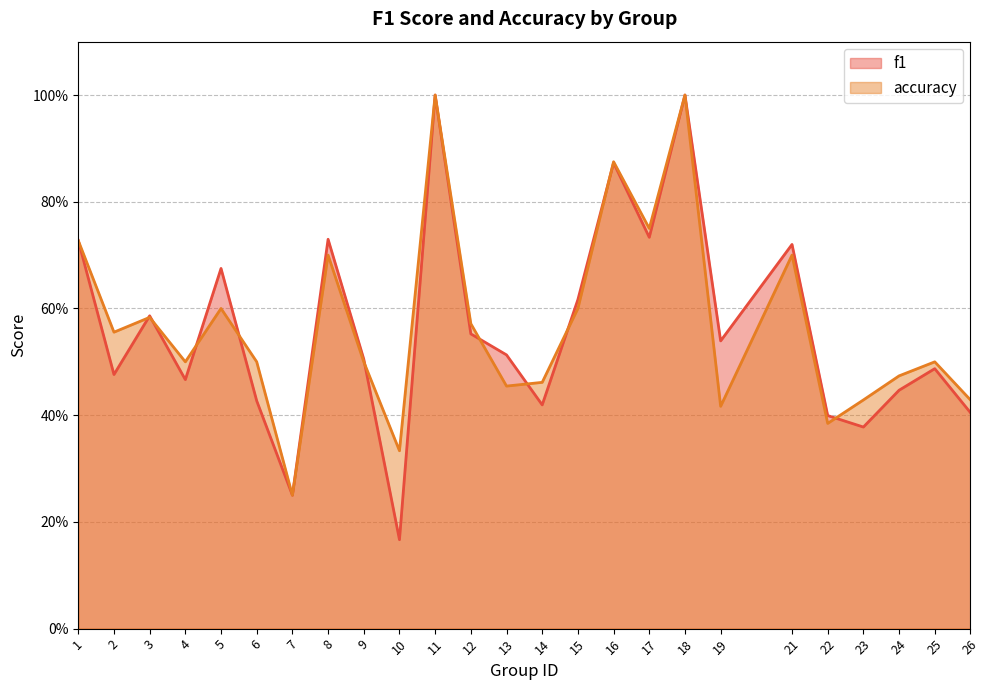

What is the difference between the second highest and second lowest values in the f1 series?

0.8